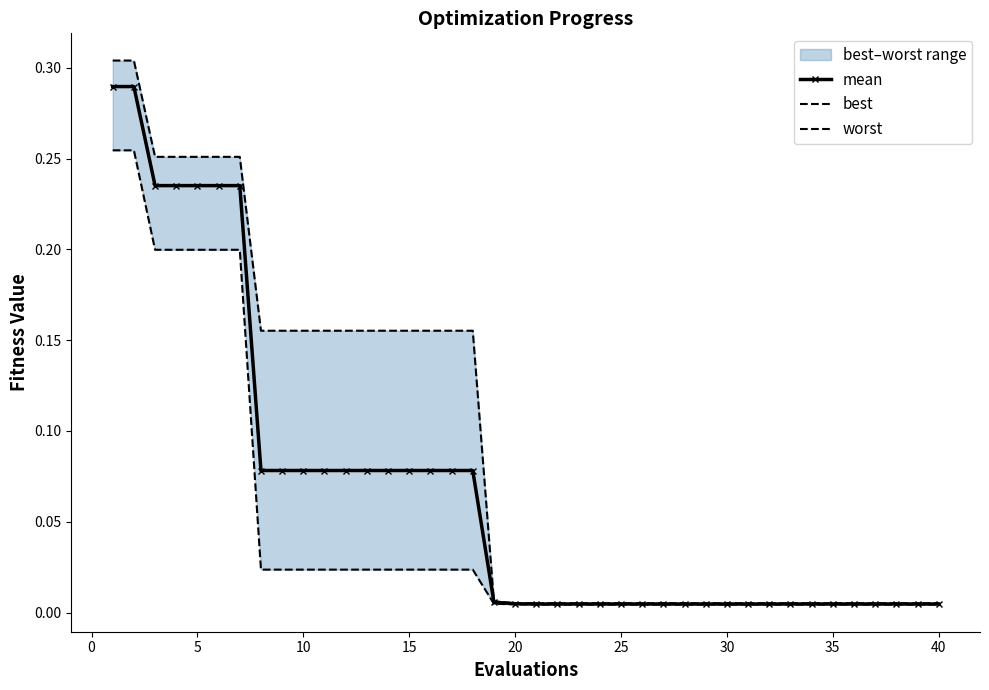

At which label is worst closest to 0?

20